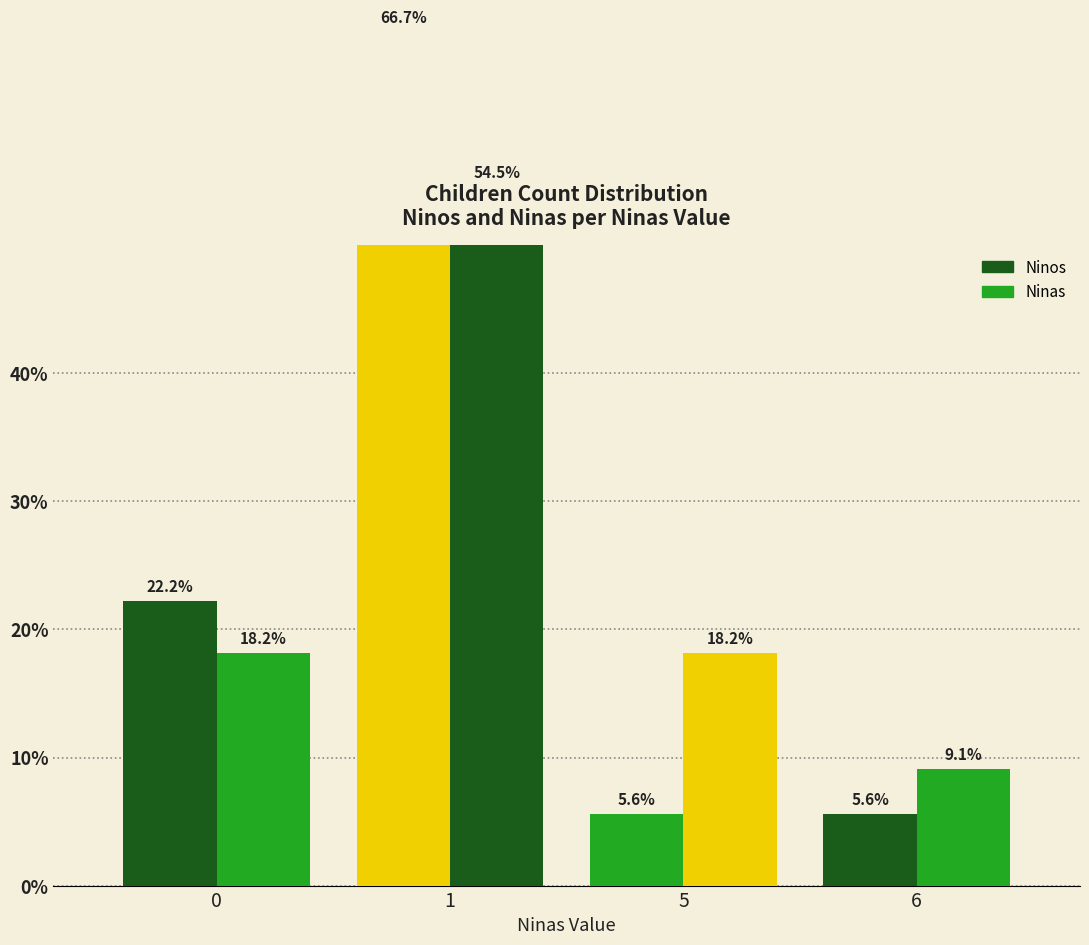

How many series are shown in this chart?

2